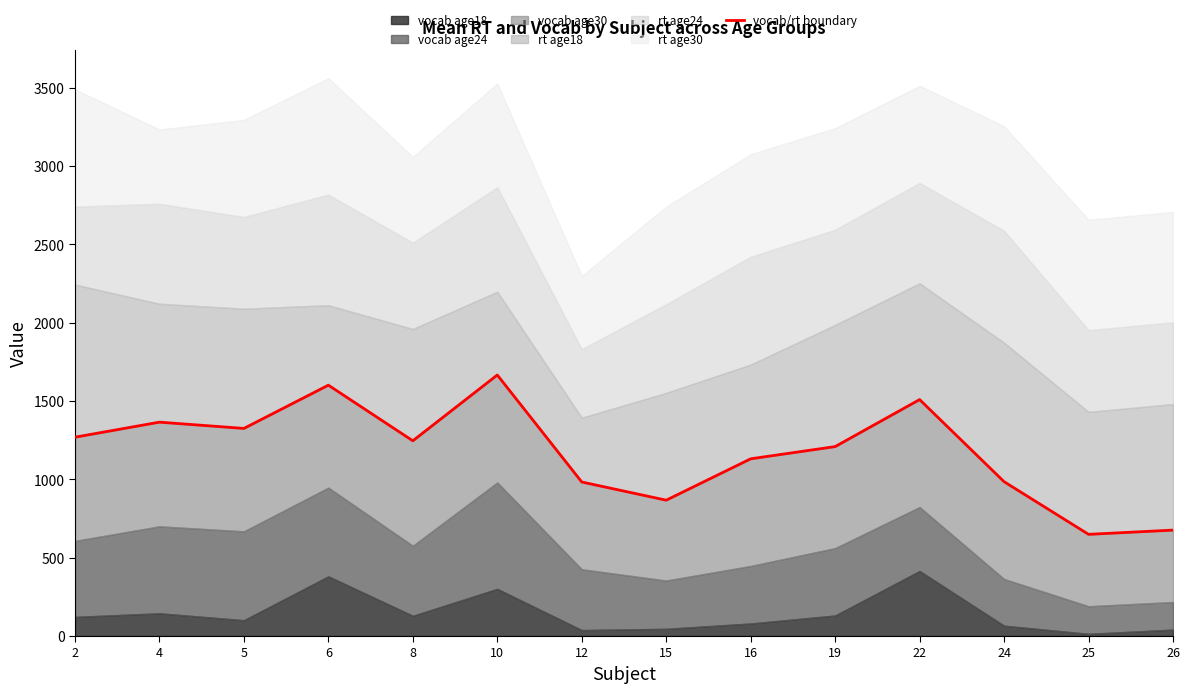

Rank the categories by value from highest to lowest.

10, 6, 22, 4, 5, 2, 8, 19, 16, 24, 12, 15, 26, 25